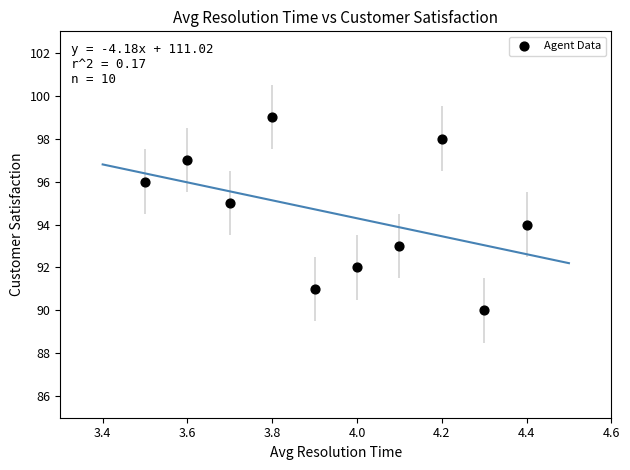

What is the range of Y values (max minus min)?

9